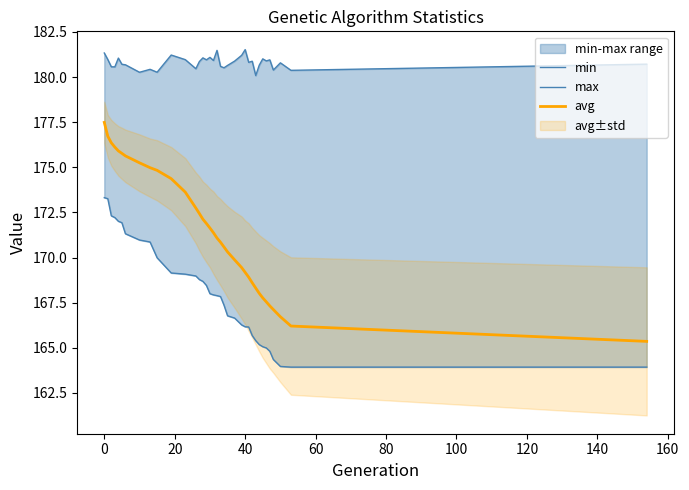

What is the lowest value of the avg series?

165.4